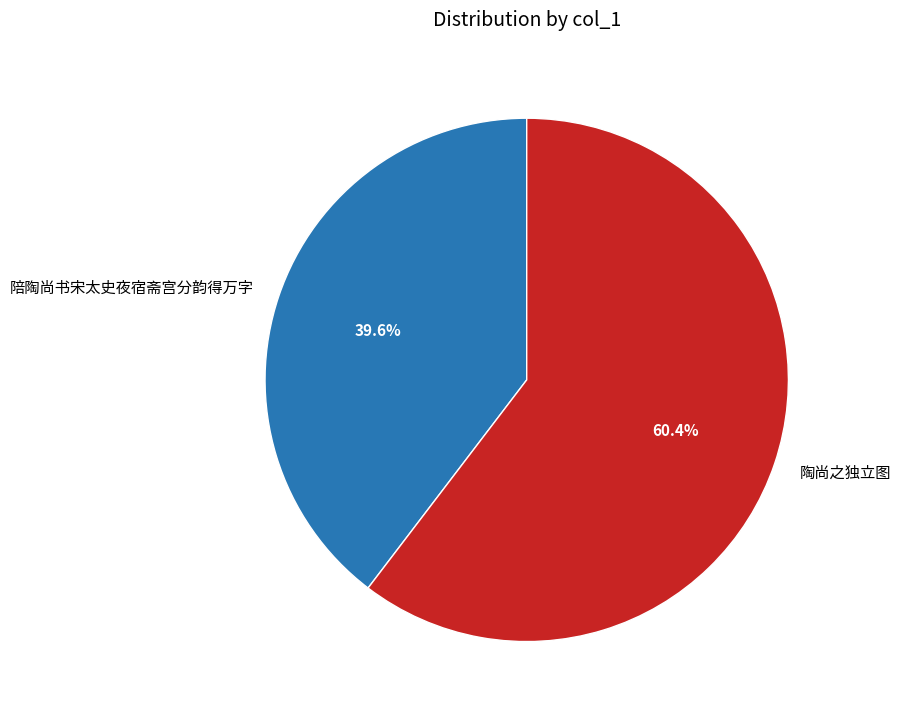

The 陪陶尚书宋太史夜宿斋宫分韵得万字 slice represents 34% of the pie. True or false?

False